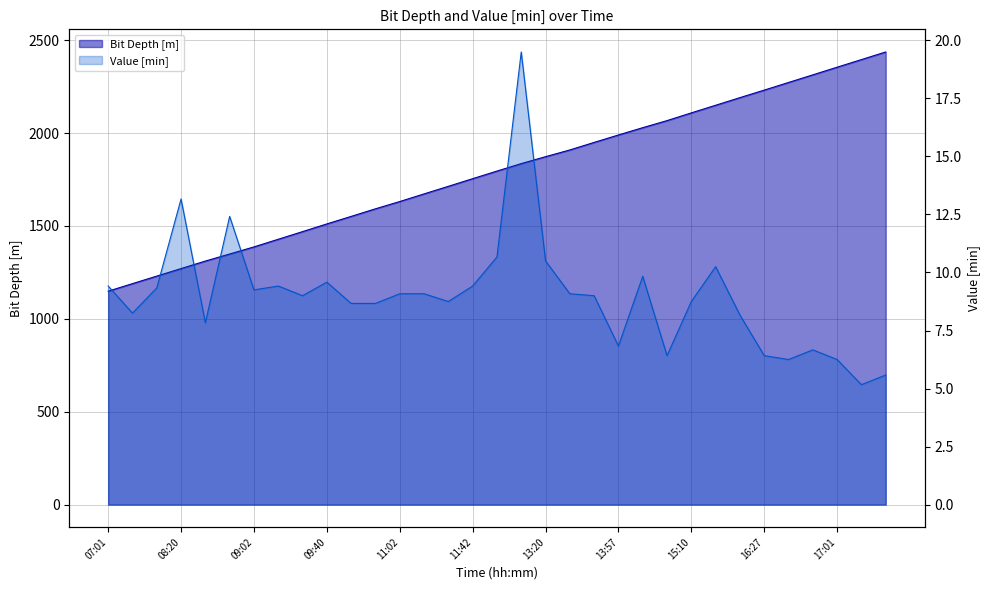

What is the total value across all series at 07:13?

1197.5